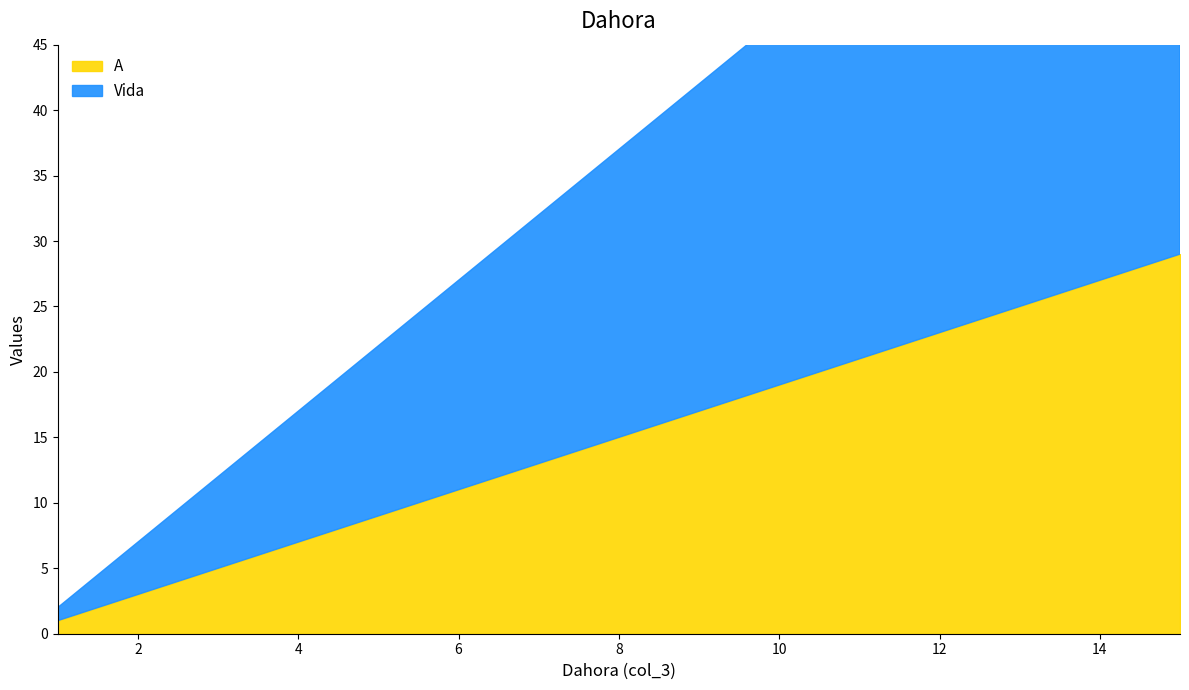

Which label corresponds to the smallest value in the chart?

1